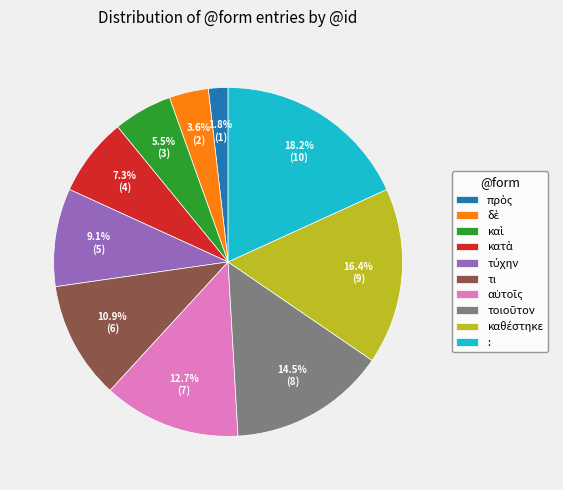

Is there a majority slice in this chart?

No